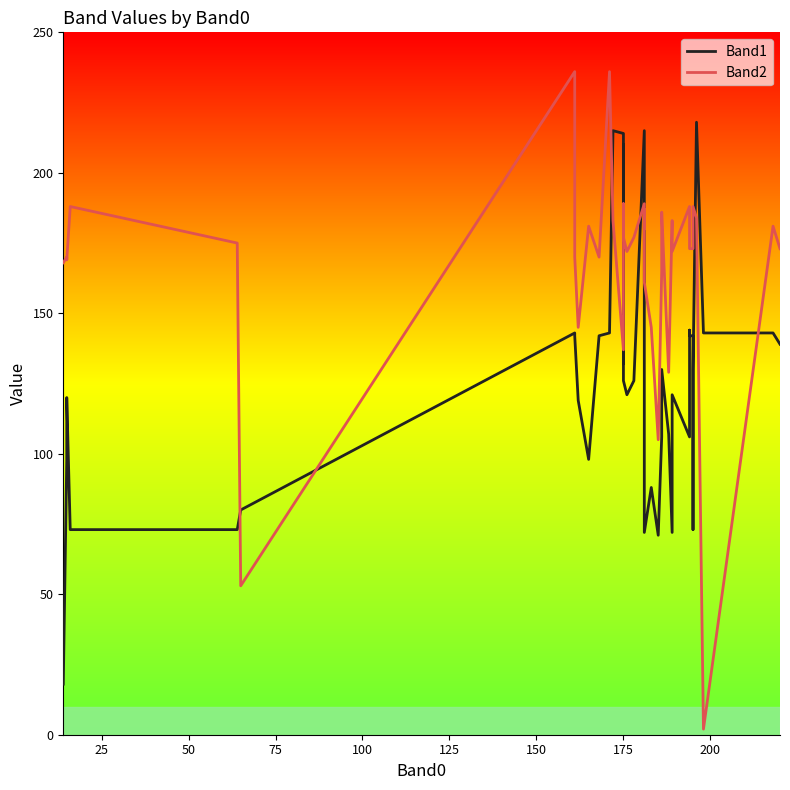

After their last crossing, which series has the higher values: Band1 or Band2?

Band2